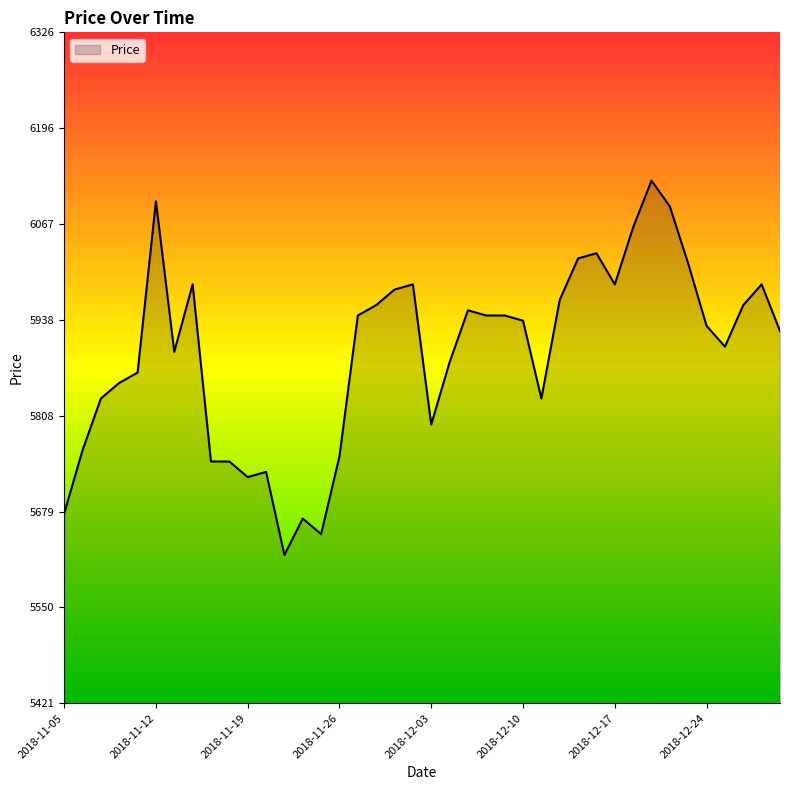

What is the greatest value displayed?

6126